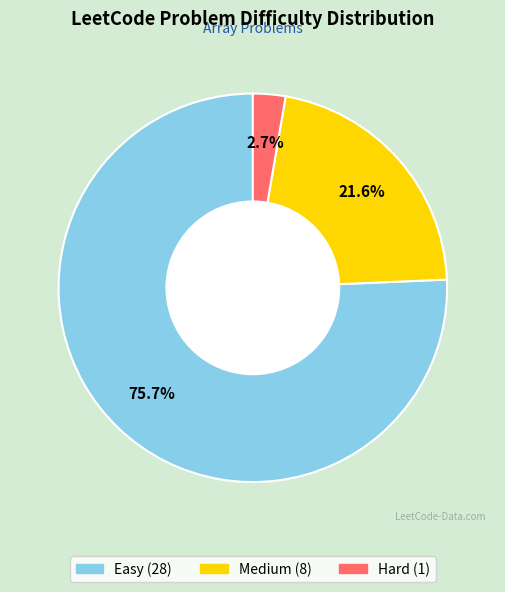

What percentage is NOT represented by Medium?

78.4%